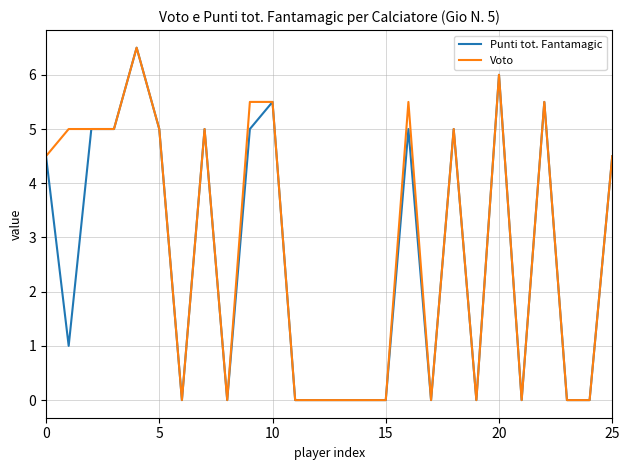

What is the average value of the Voto series?

2.8